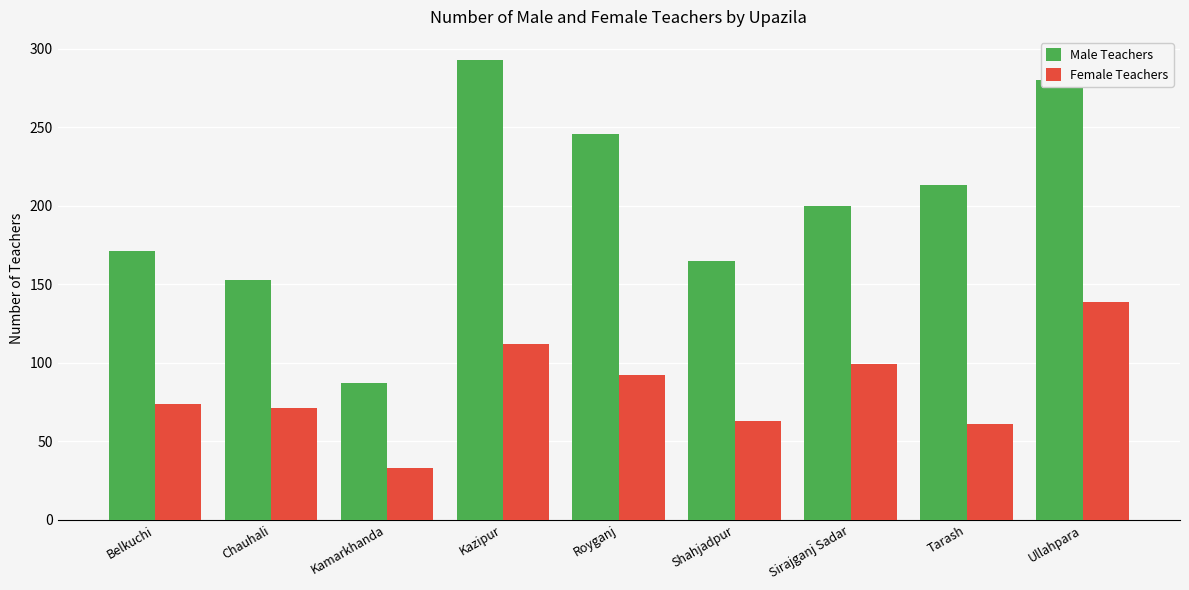

Are the bars grouped side by side (vs. stacked)?

Yes